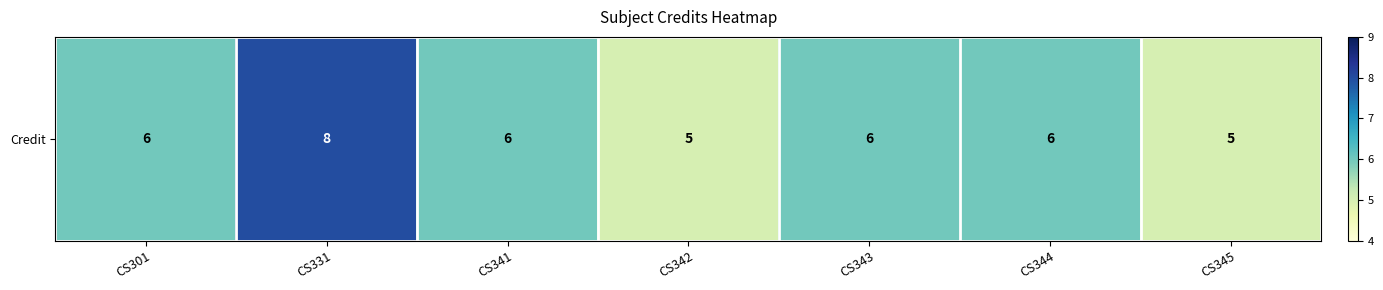

The value at CS345 is 5. True or false?

True